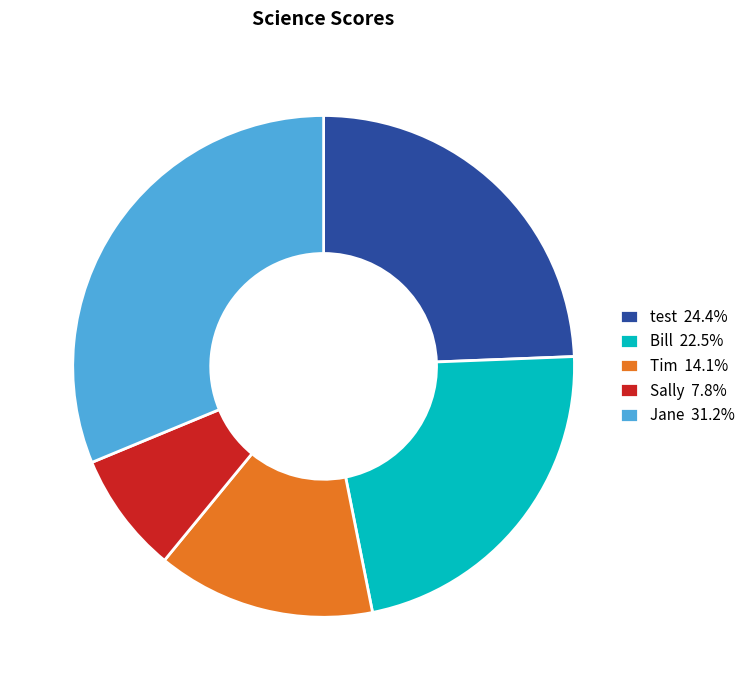

Rank the categories by value from lowest to highest.

Sally, Tim, Bill, test, Jane